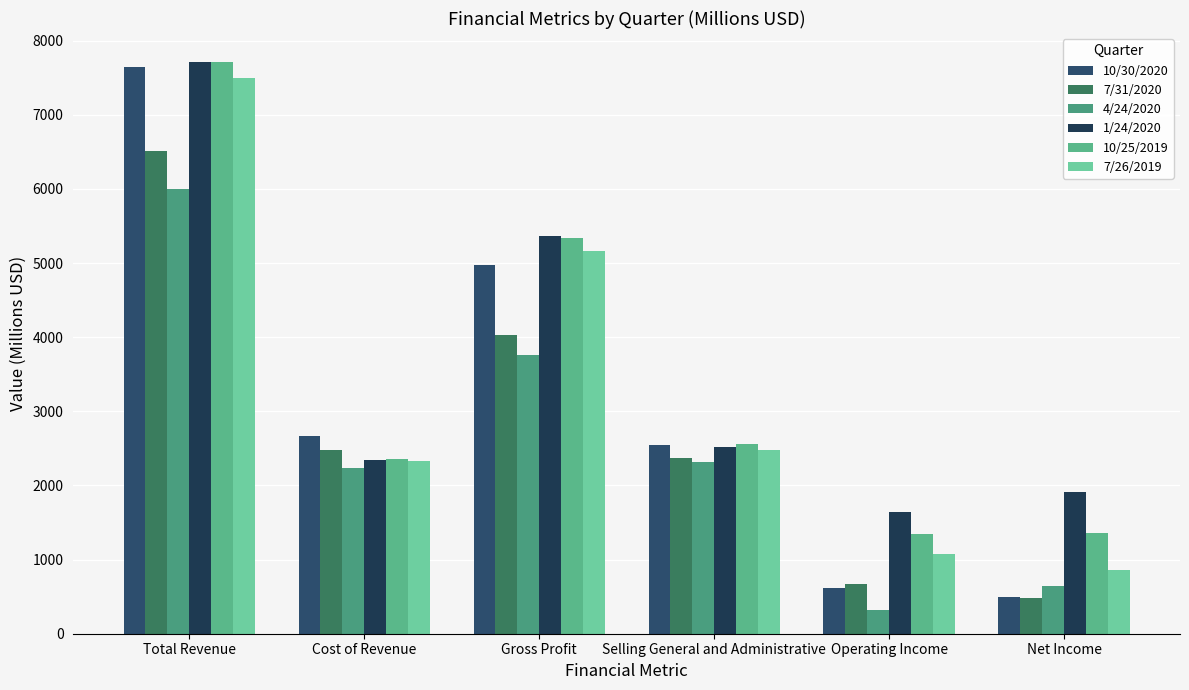

At which category is the sum across all series the highest?

Total Revenue